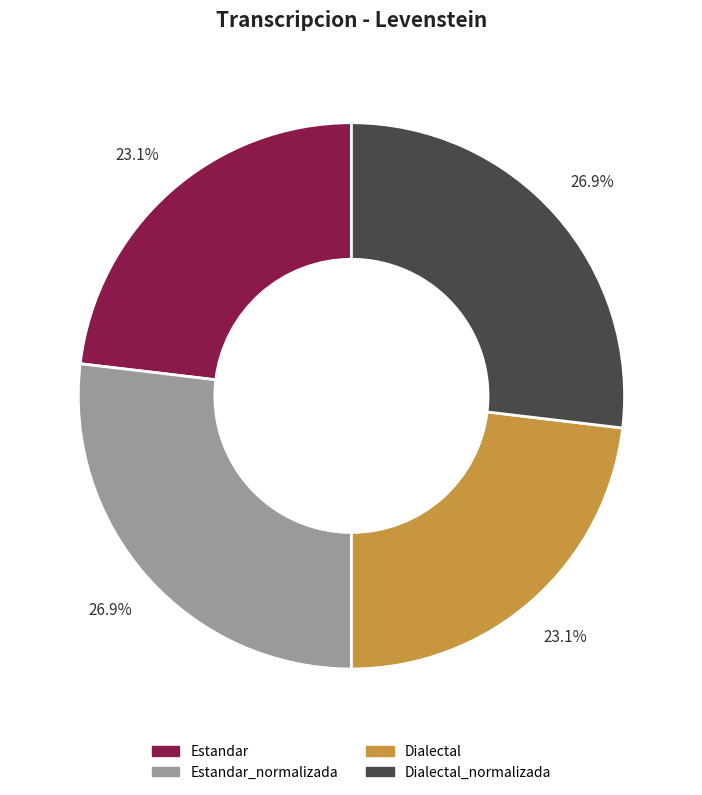

Does any single category account for the majority?

No